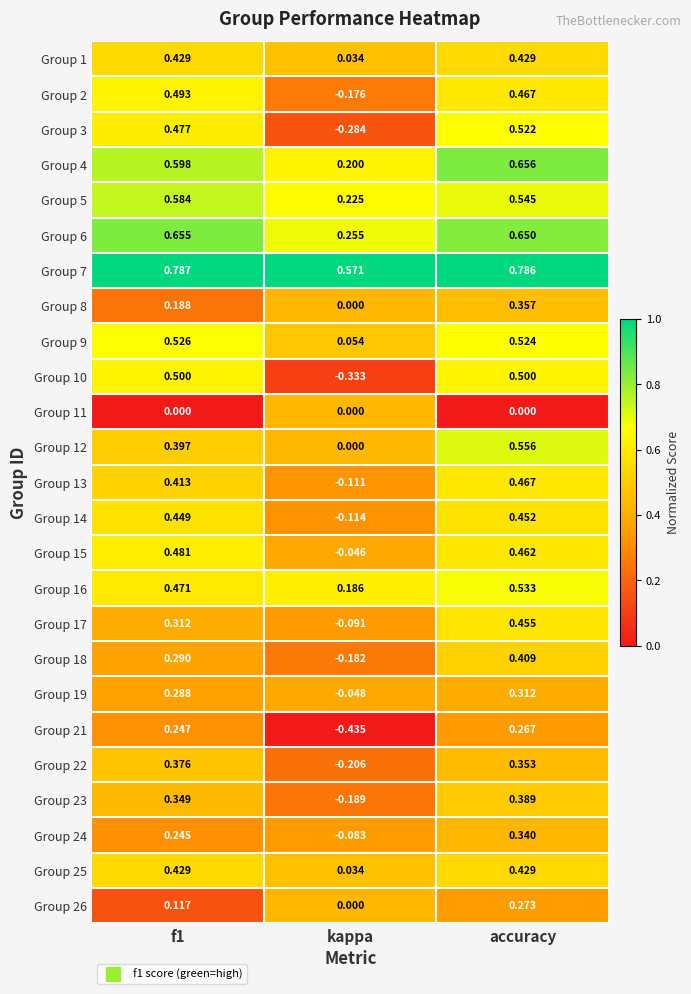

At how many categories does at least one series exceed 0?

3